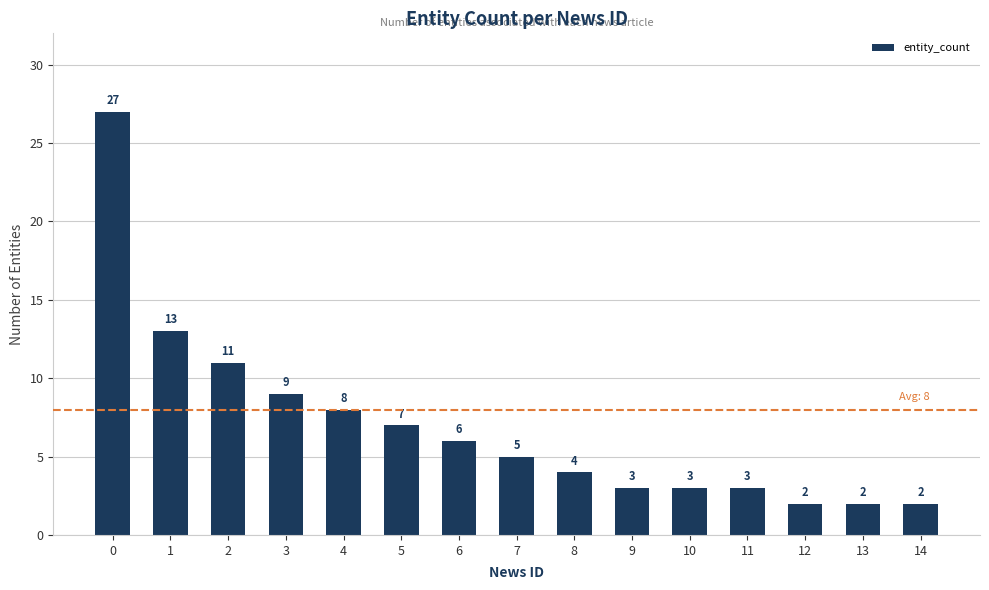

Reading left to right, extract all data points from this chart.

27	13	11	9	8	7	6	5	4	3	3	3	2	2	2